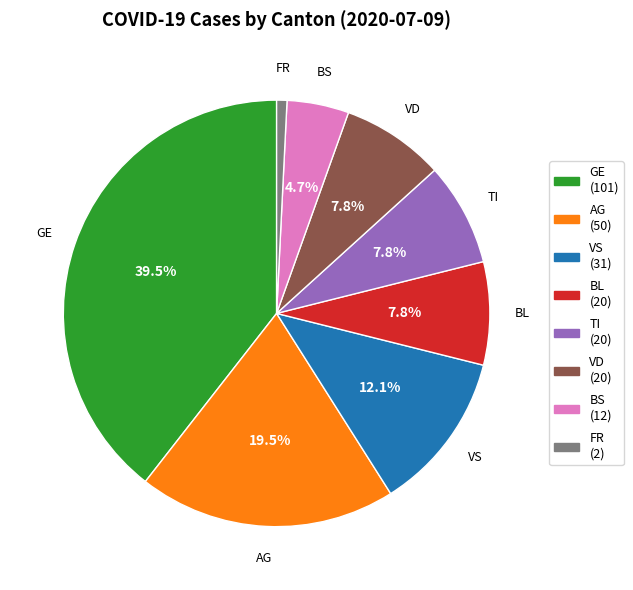

Is there a majority slice in this chart?

No